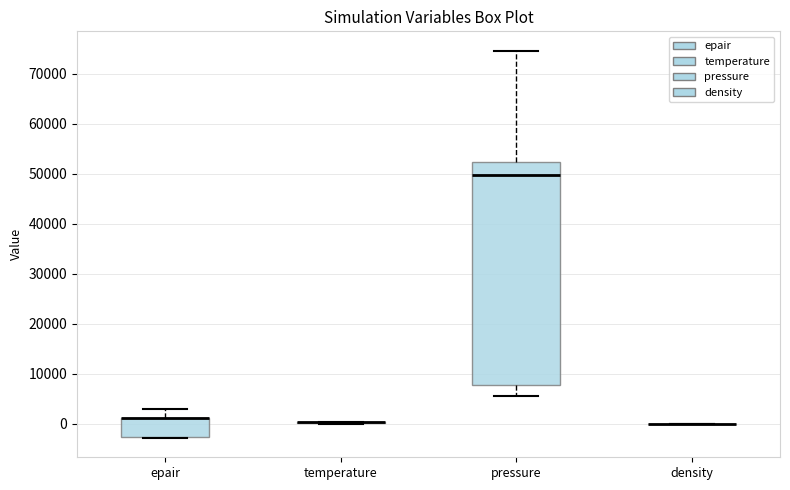

Reading left to right, transcribe this box plot: for each box, give where its median line is, the range the box spans, and where its two whiskers end, as read against the y-axis. The values are not printed on the chart, so give them approximately, as read against the axis.

epair: median 1000 (drawn on the box's upper edge), box -3000 to 1000, whiskers -3000 to 3000
temperature: box collapsed to a line at 0, whiskers 0 to 0
pressure: median 50000, box 8000 to 52000, whiskers 6000 to 75000
density: box collapsed to a line at 0, whiskers 0 to 0